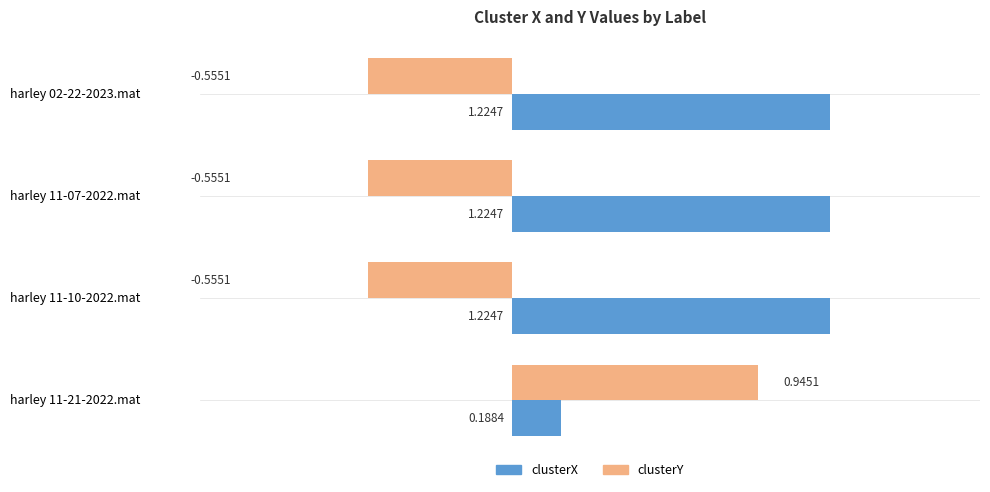

What is the total value across all series at harley 11-07-2022.mat?

0.7